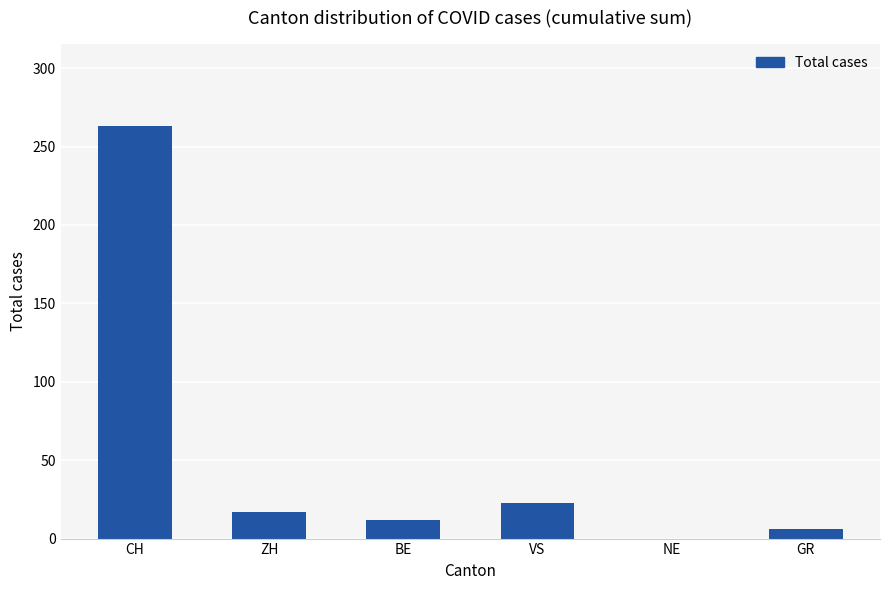

Which category has the highest value across all series?

CH